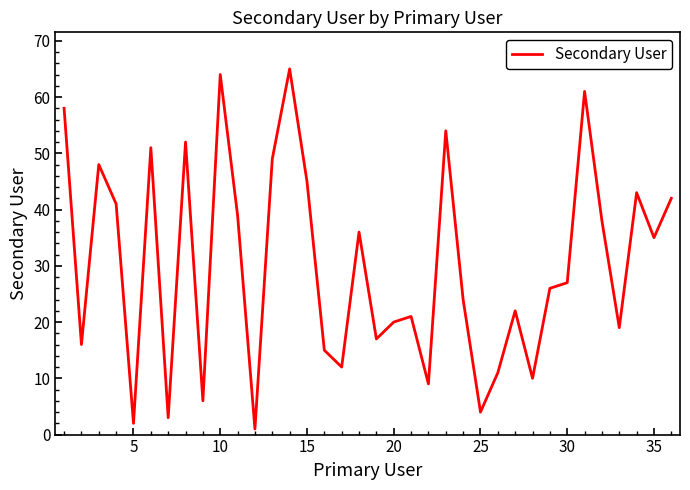

Does the chart have visible grid lines?

No